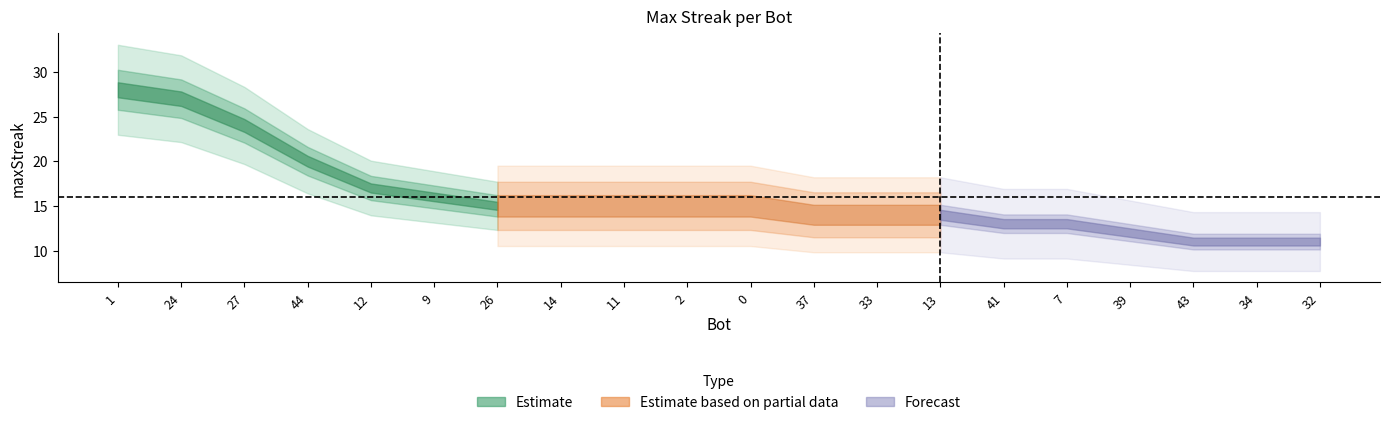

What is the approximate value at 26, to the nearest 10?

20